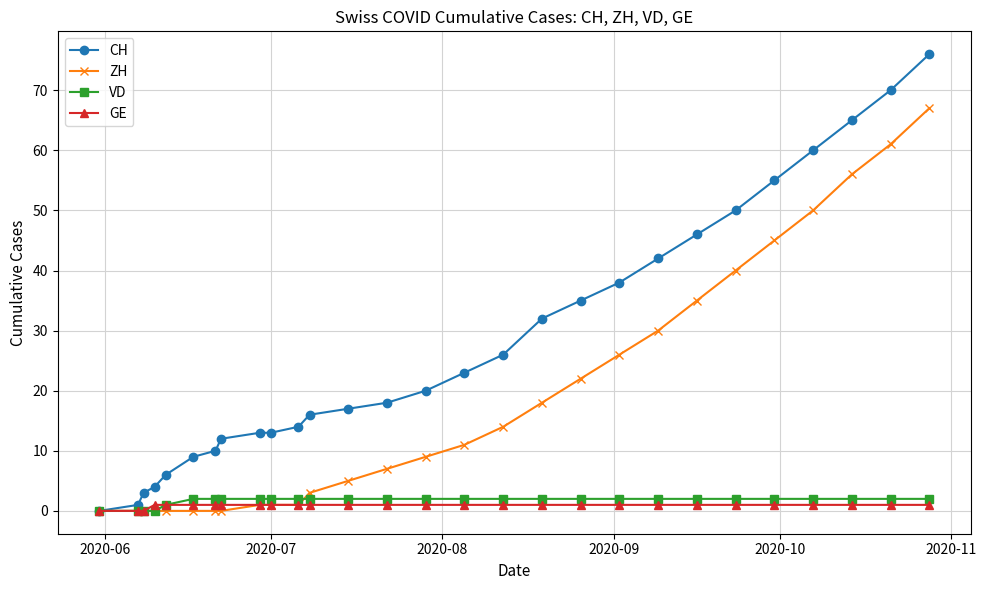

How many series are shown in this chart?

4